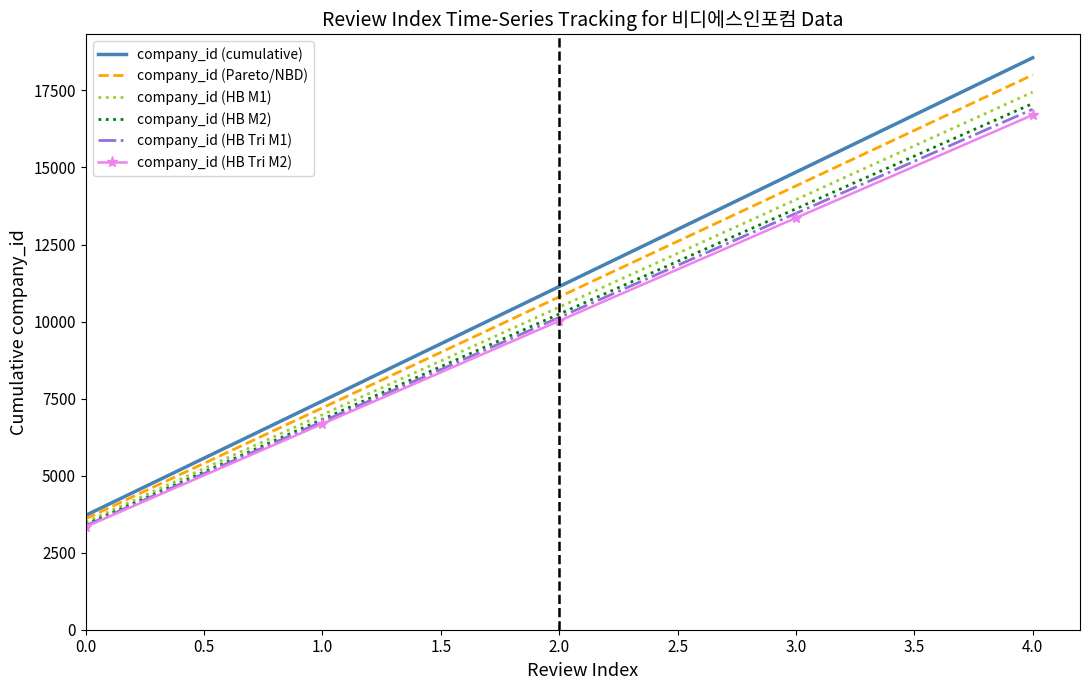

List the labels in order of company_id (HB M1) value, smallest first.

0.0, 1.0, 2.0, 3.0, 4.0